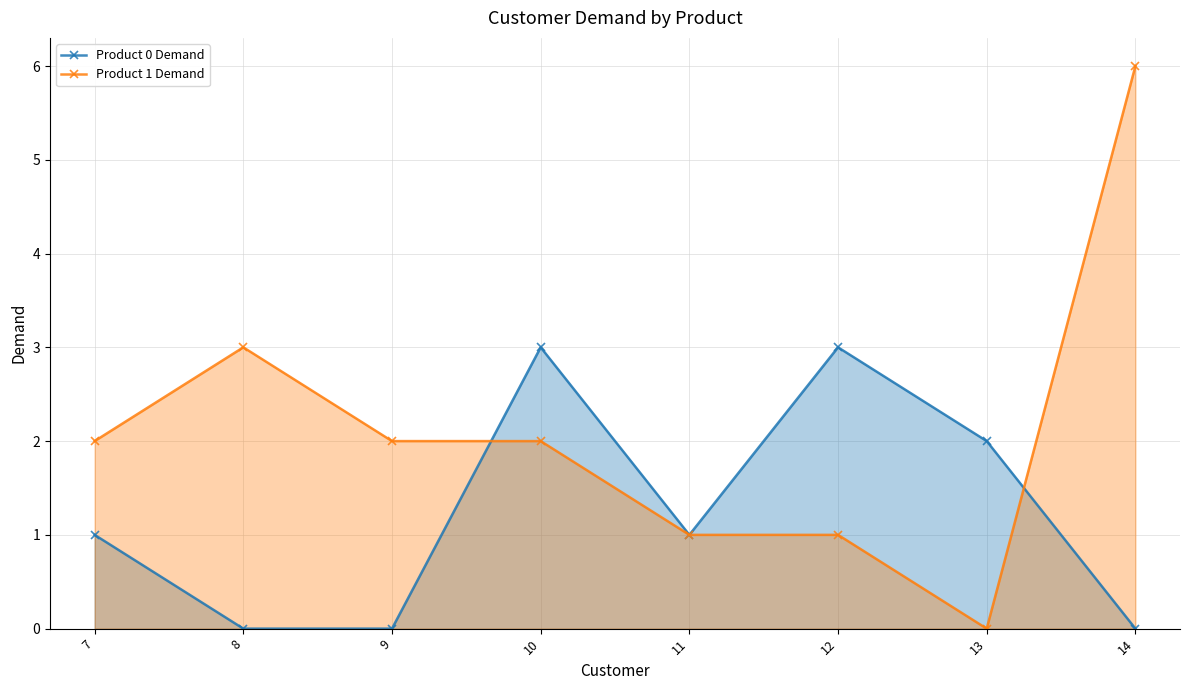

Which series has the widest spread of values?

Product 1 Demand